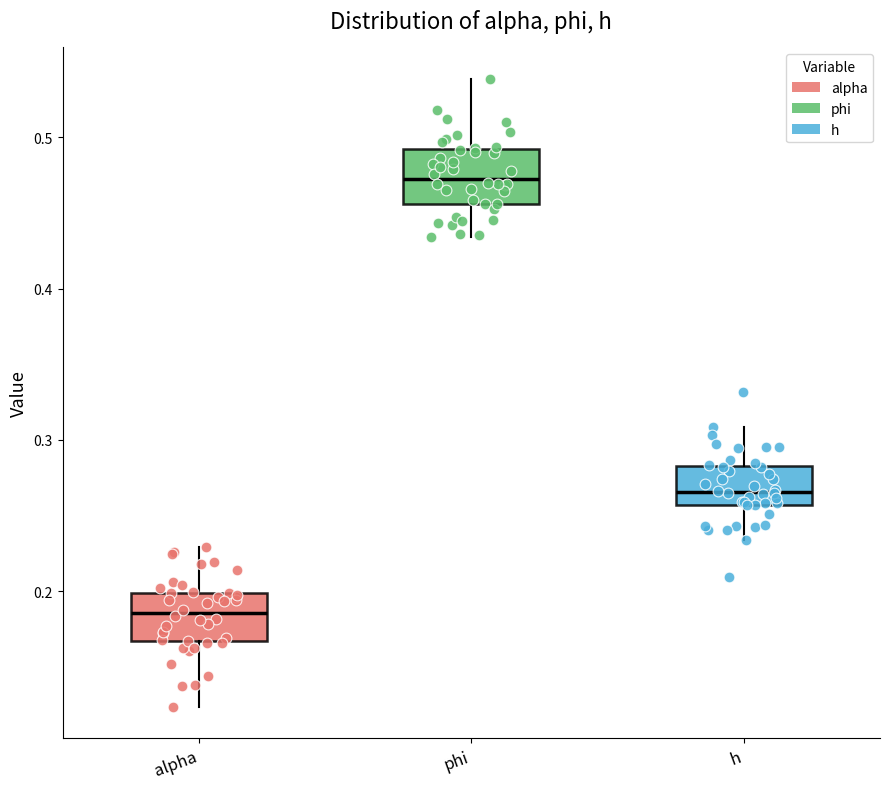

Where does the lower whisker of the box for phi end on the y-axis? The values are not printed on the chart, so give them approximately, as read against the axis.

0.43